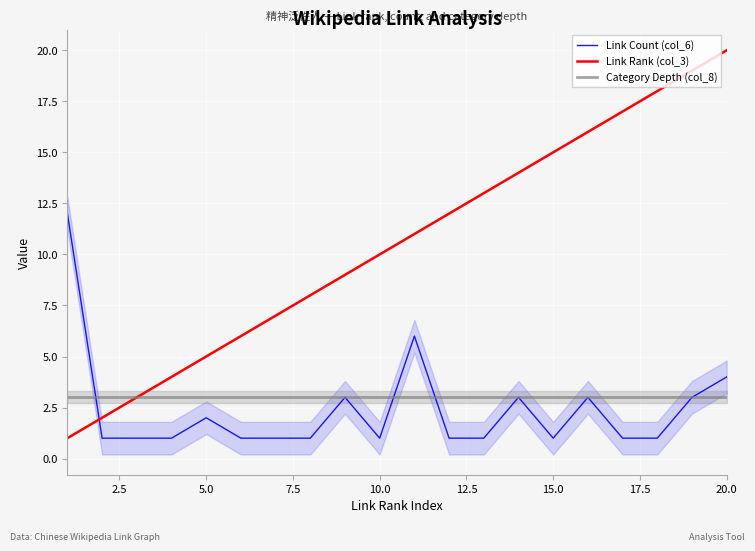

True or false: Link Count (col_6) and Link Rank (col_3) intersect in this chart.

True